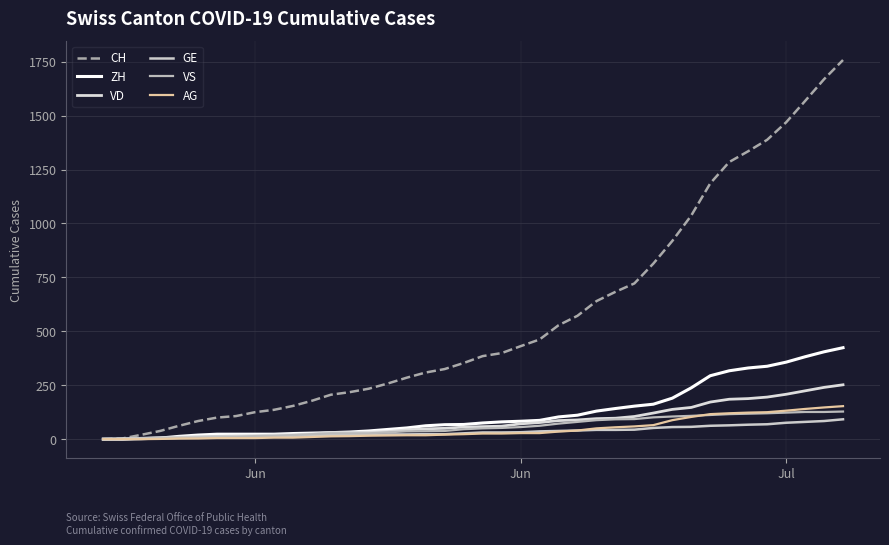

Does the chart have visible grid lines?

Yes